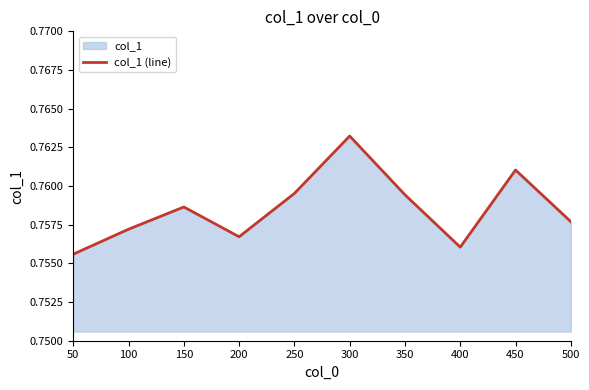

Reading right to left, what are all the values shown in this chart?

0.8	0.8	0.8	0.8	0.8	0.8	0.8	0.8	0.8	0.8